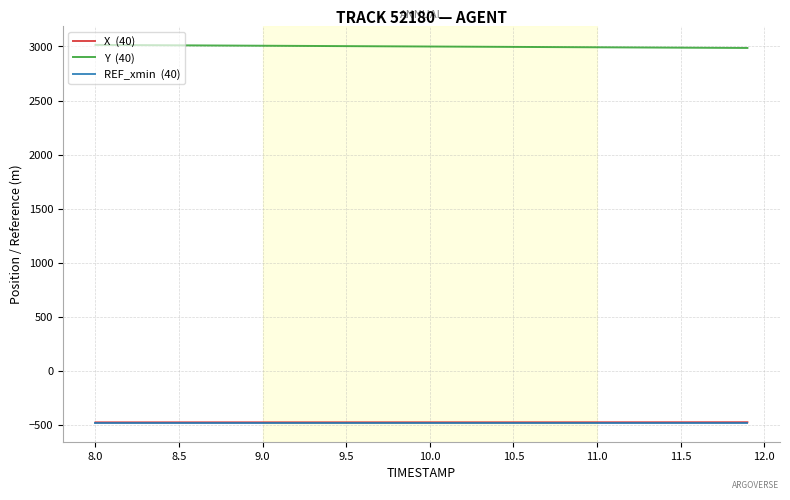

What is the maximum value shown in the chart?

3014.4